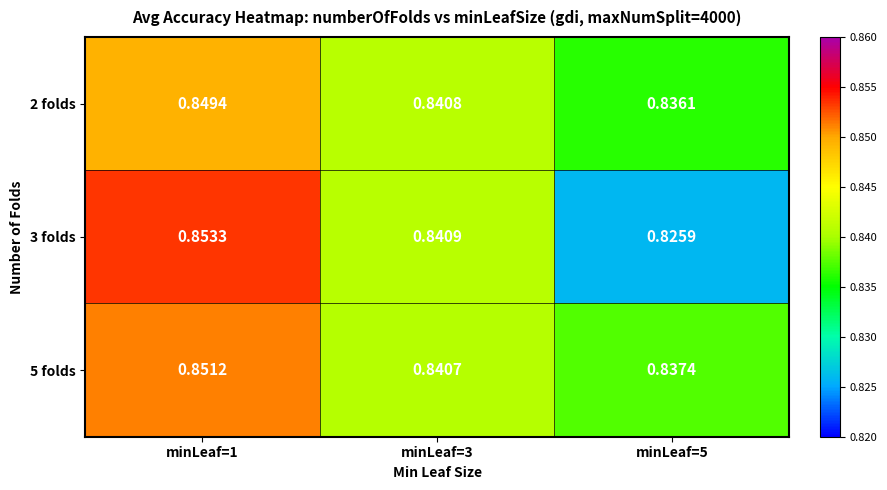

Is the value of 2 folds at minLeaf=1 greater than the value of 5 folds at minLeaf=1?

No